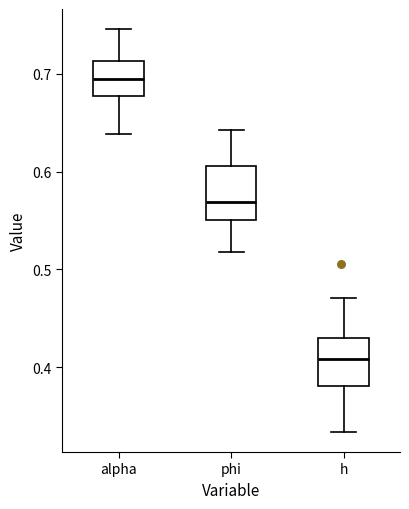

Which box has the highest median line?

alpha